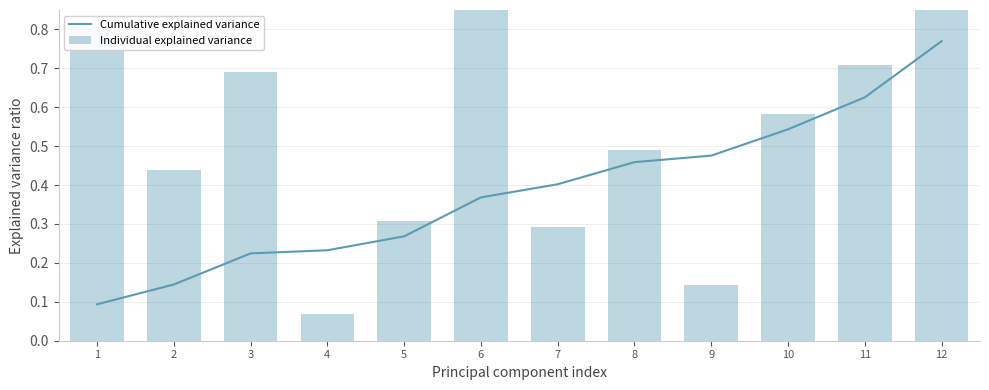

Does the chart contain any negative values?

No